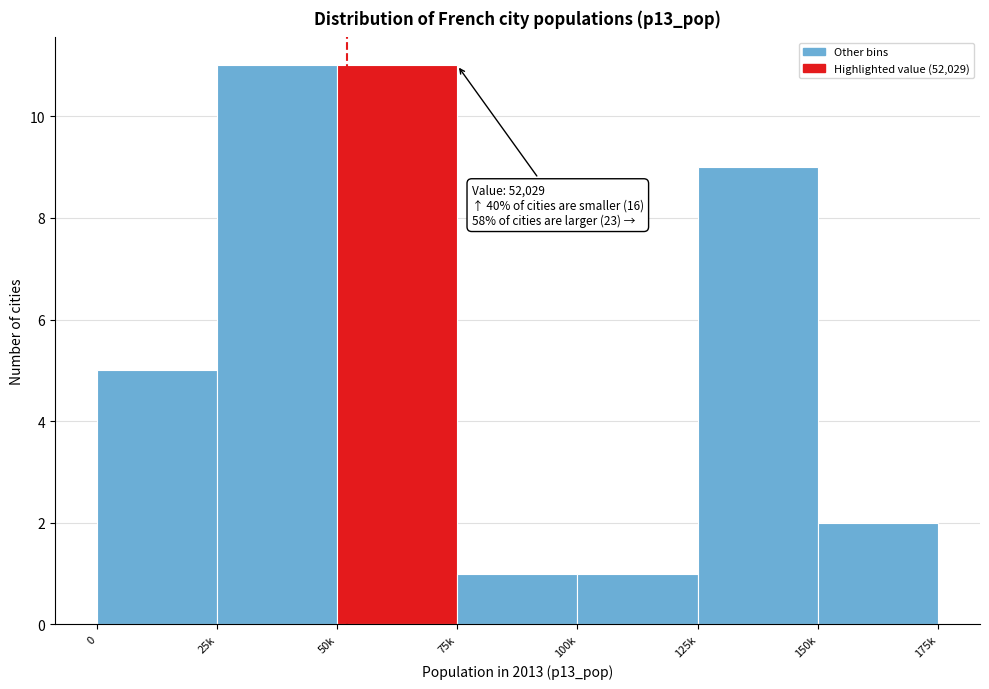

Reading right to left, list all the values displayed in this chart.

2	9	1	1	11	11	5